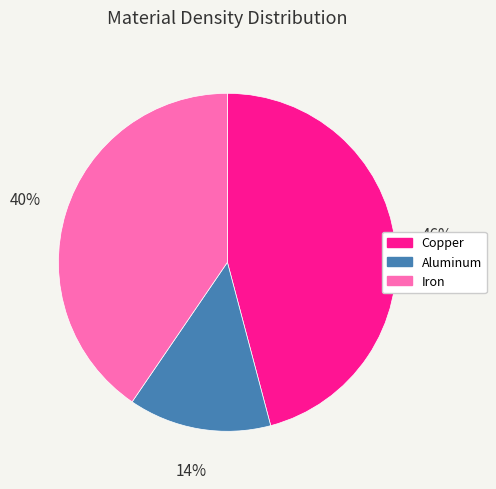

To the nearest percent, what is the combined percentage of Aluminum and Iron?

54%